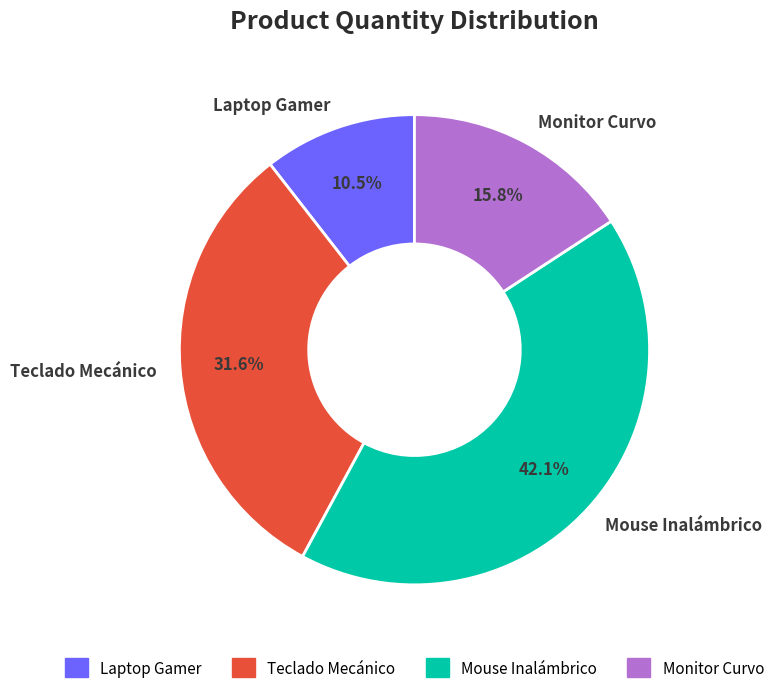

Between Laptop Gamer and Teclado Mecánico, which is larger?

Teclado Mecánico